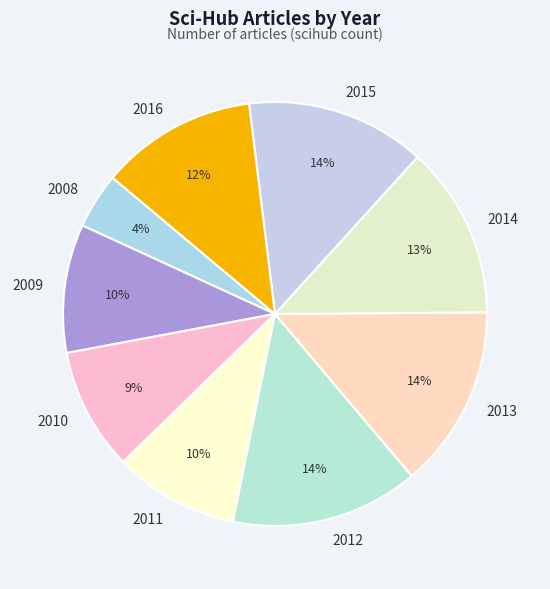

How many slices are in this pie chart?

9